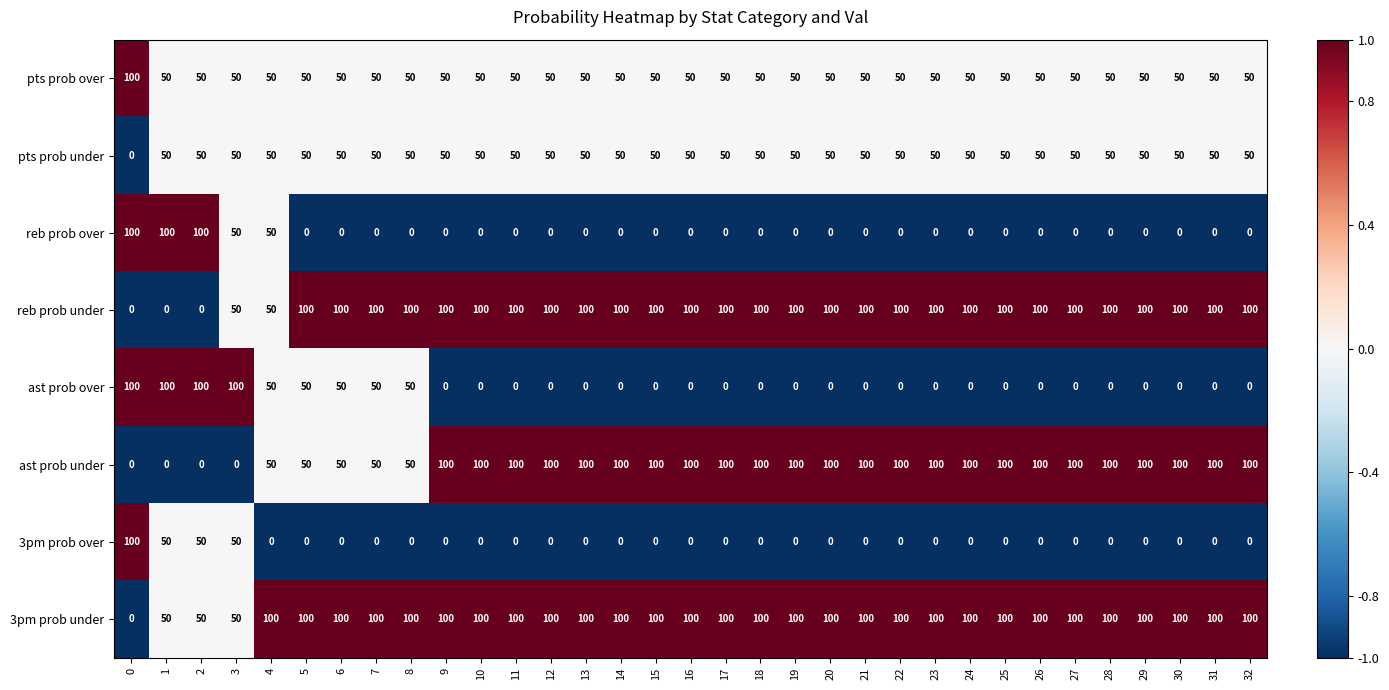

How many data points does each series have?

33